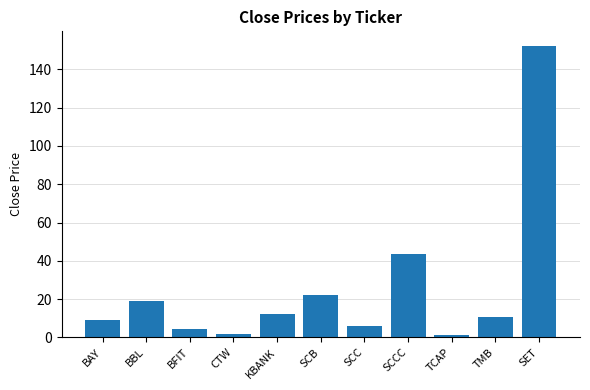

The chart shows a value of 4.8 at SCB. True or false?

False